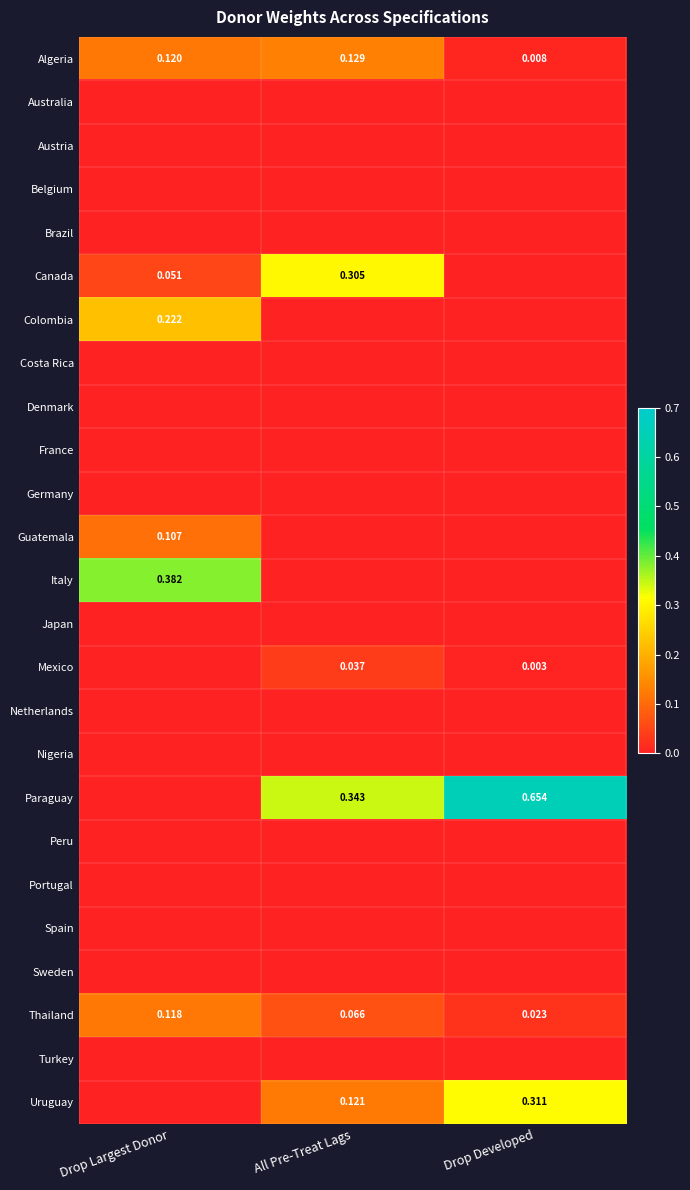

At Drop Developed, list the series in order from smallest to largest.

Australia, Austria, Belgium, Brazil, Canada, Colombia, Costa Rica, Denmark, France, Germany, Guatemala, Italy, Japan, Netherlands, Nigeria, Peru, Portugal, Spain, Sweden, Turkey, Mexico, Algeria, Thailand, Uruguay, Paraguay